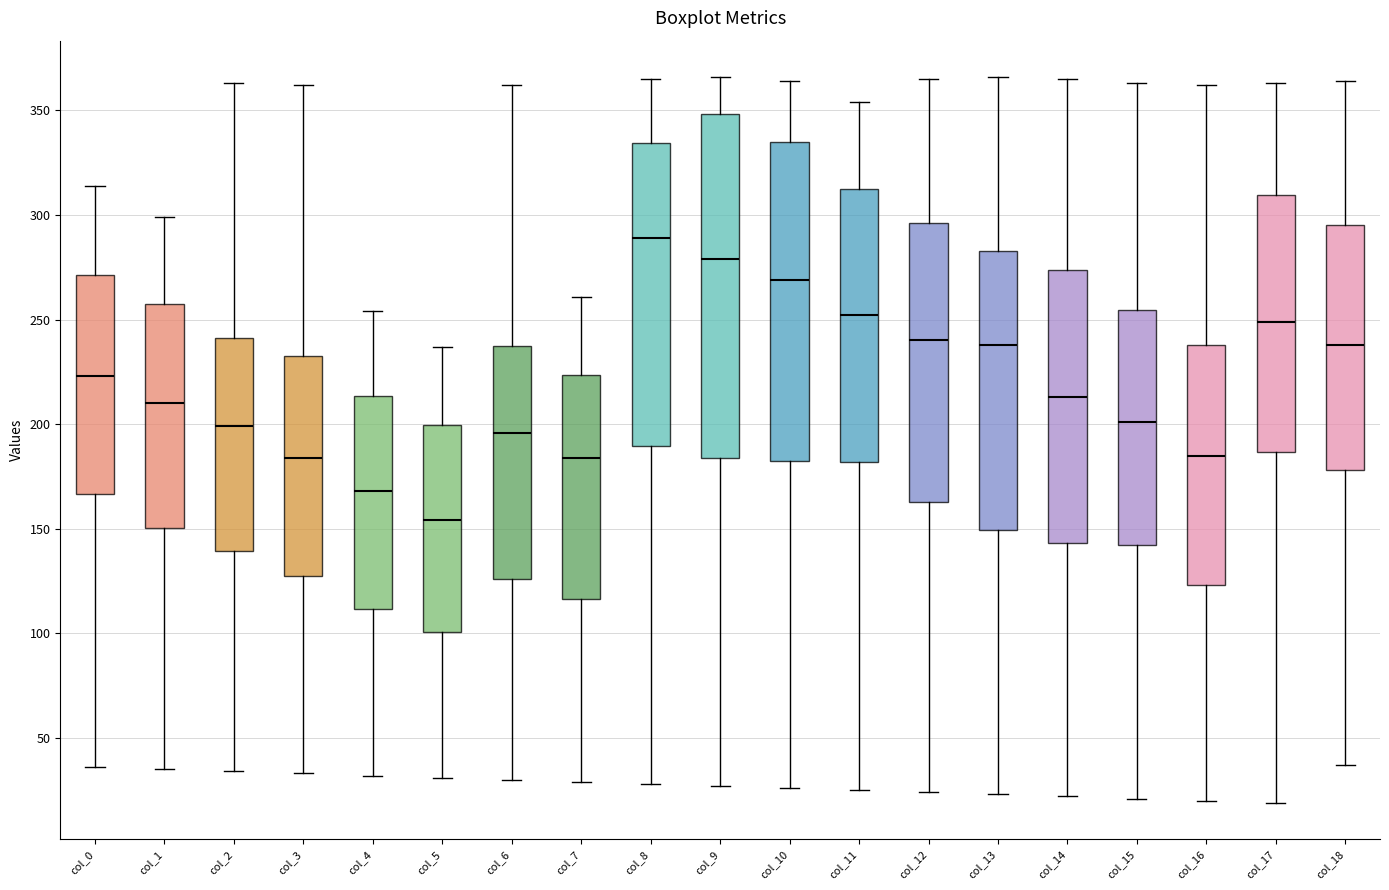

Which box is the tallest, from its lower edge to its upper edge?

col_9